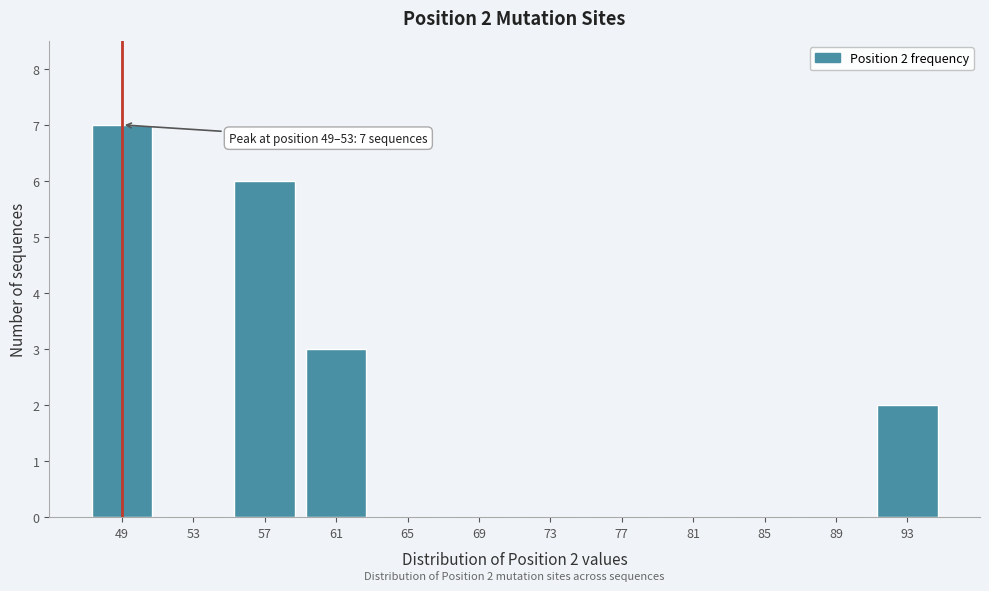

Reading left to right, extract all data points from this chart.

49=7	53=0	57=6	61=3	65=0	69=0	73=0	77=0	81=0	85=0	89=0	93=2